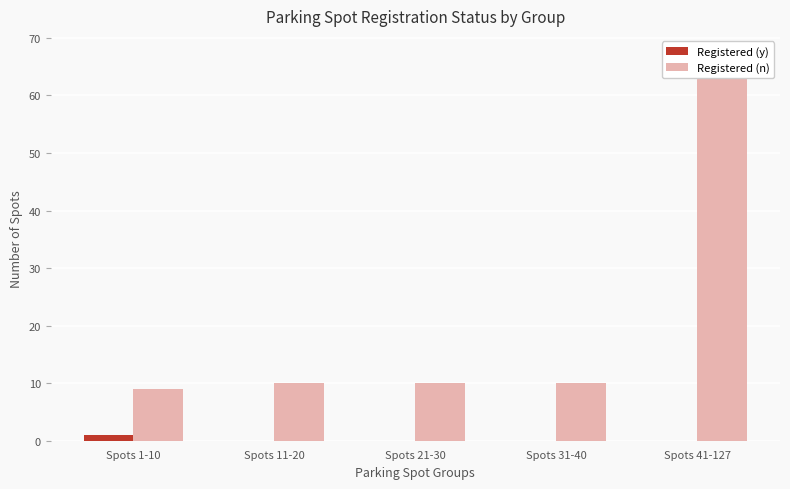

What is the difference between the maximum and minimum values in the Registered (n) series?

58